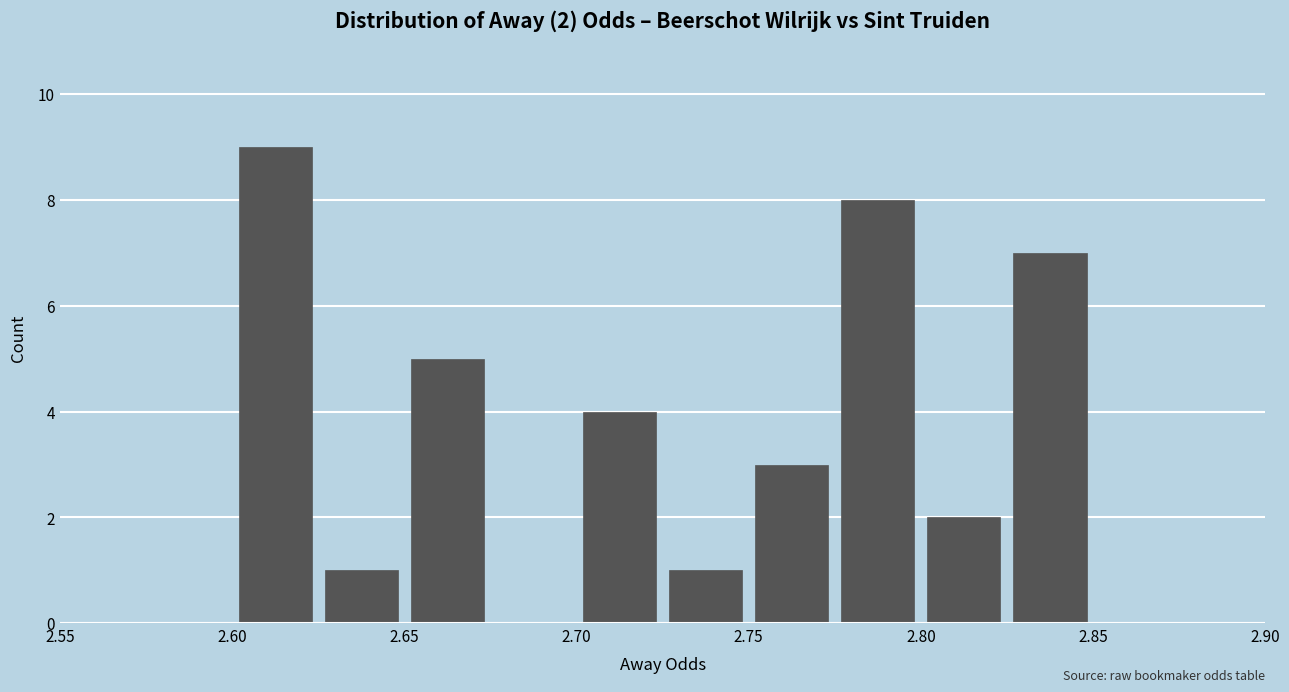

Which range on the x-axis has the tallest bar?

2.600 to 2.625